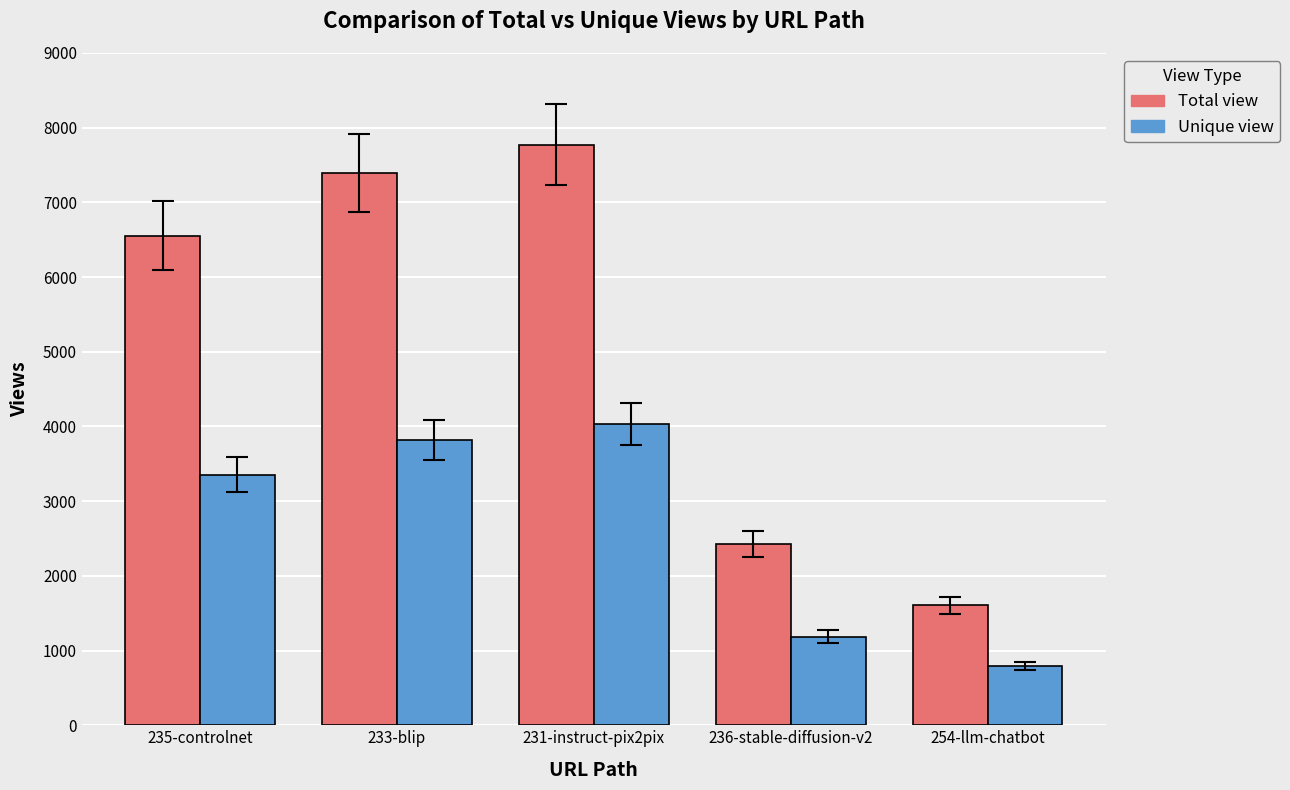

Rank the series by their average value, from highest to lowest.

Total view, Unique view